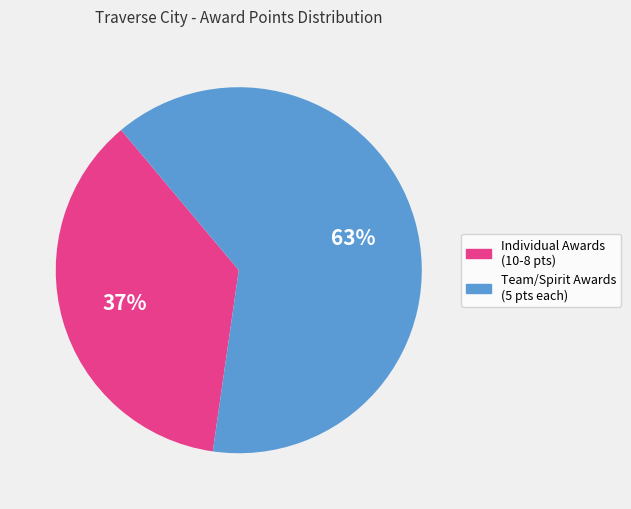

To the nearest percent, what is the average slice percentage?

50%